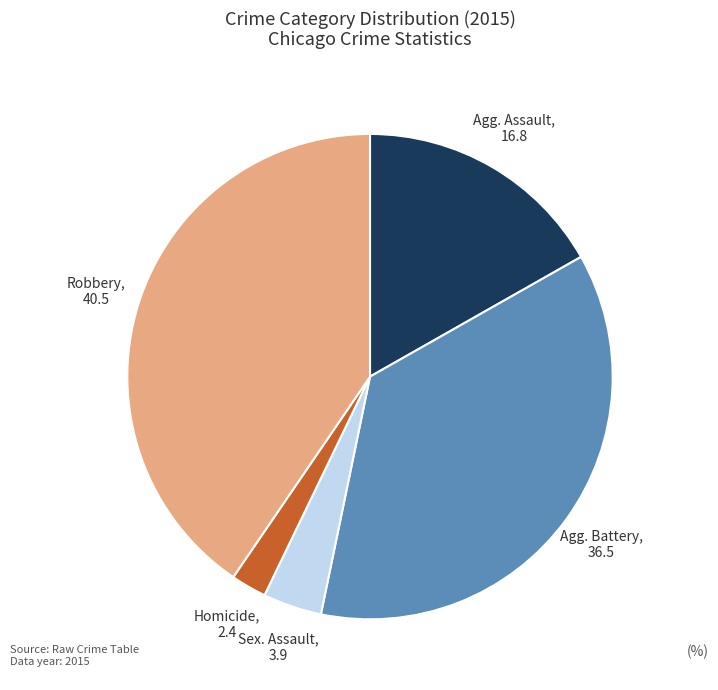

Is there a majority slice in this chart?

No